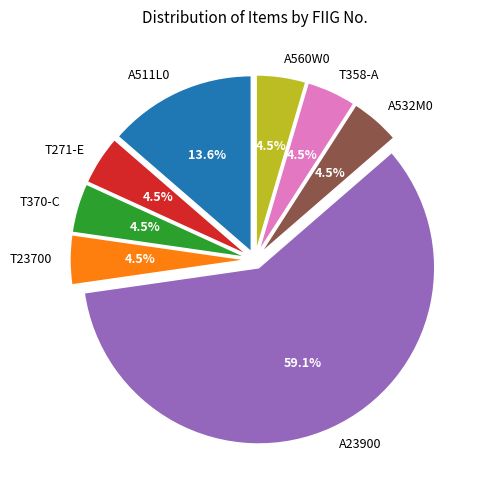

What is the ratio of the value at T271-E to the value at A532M0?

1.0